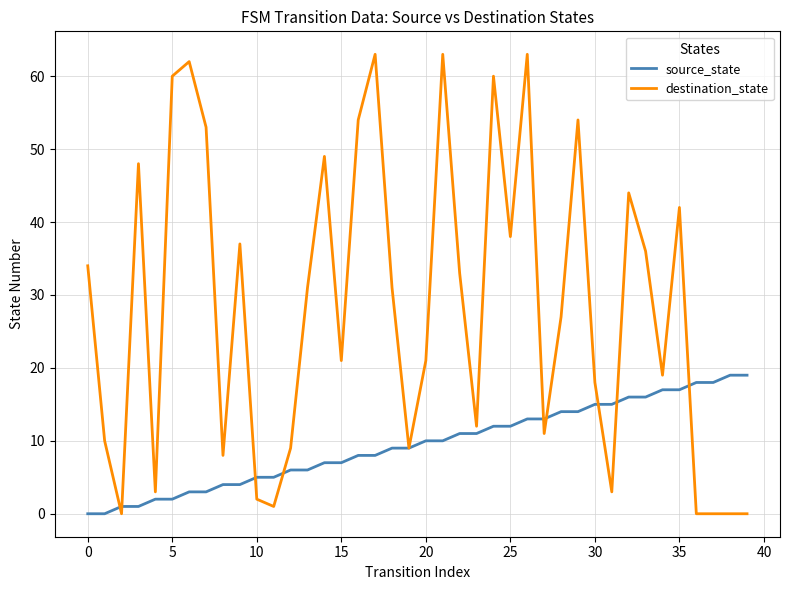

Which series has the largest total across all categories?

destination_state